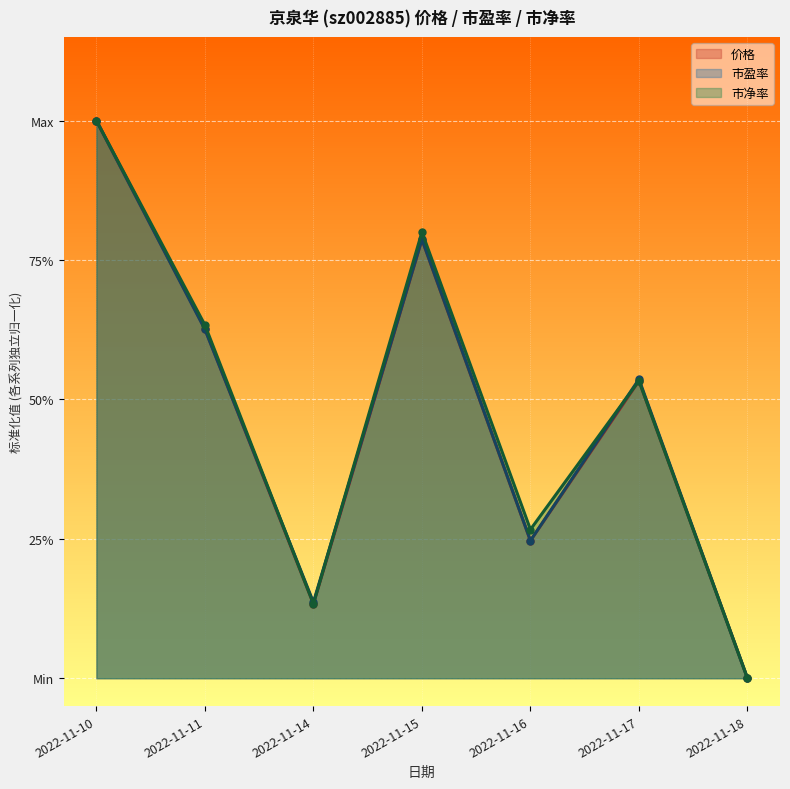

What is the value of the 价格 point at the 3rd from the left?

0.1